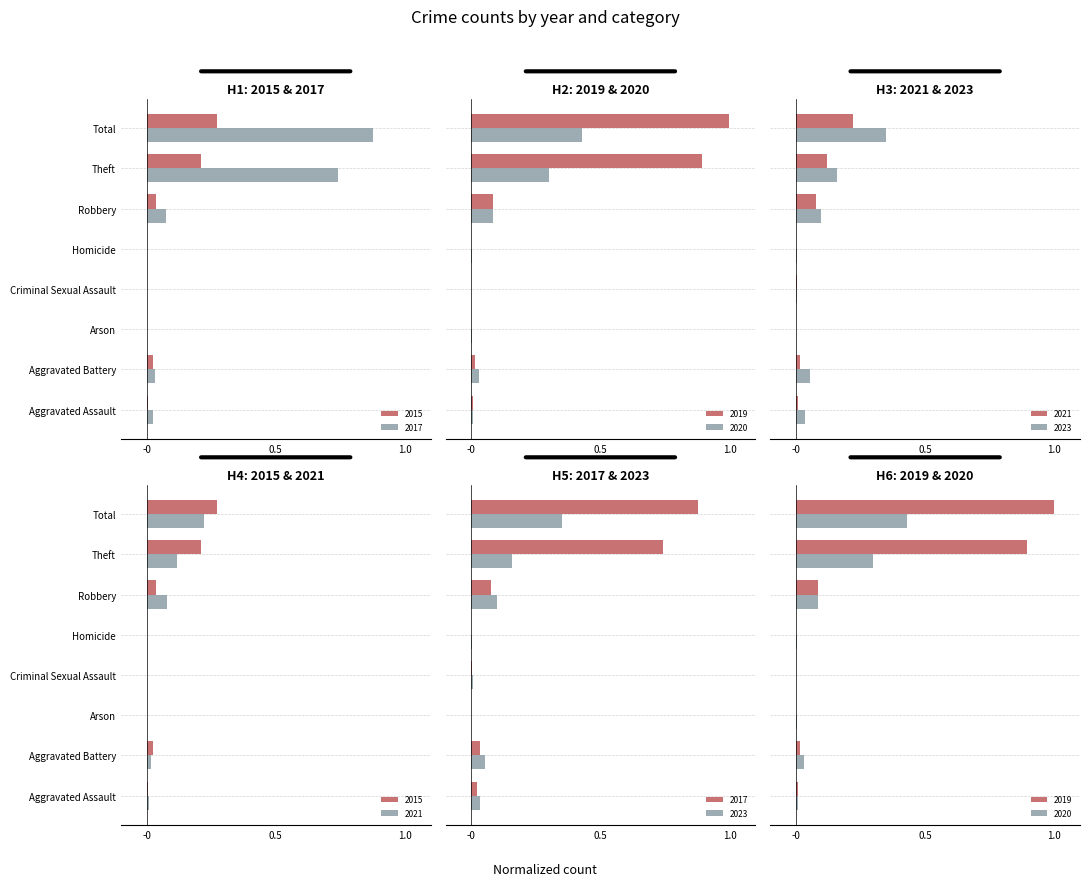

How many data points in 2017 are above 0?

6